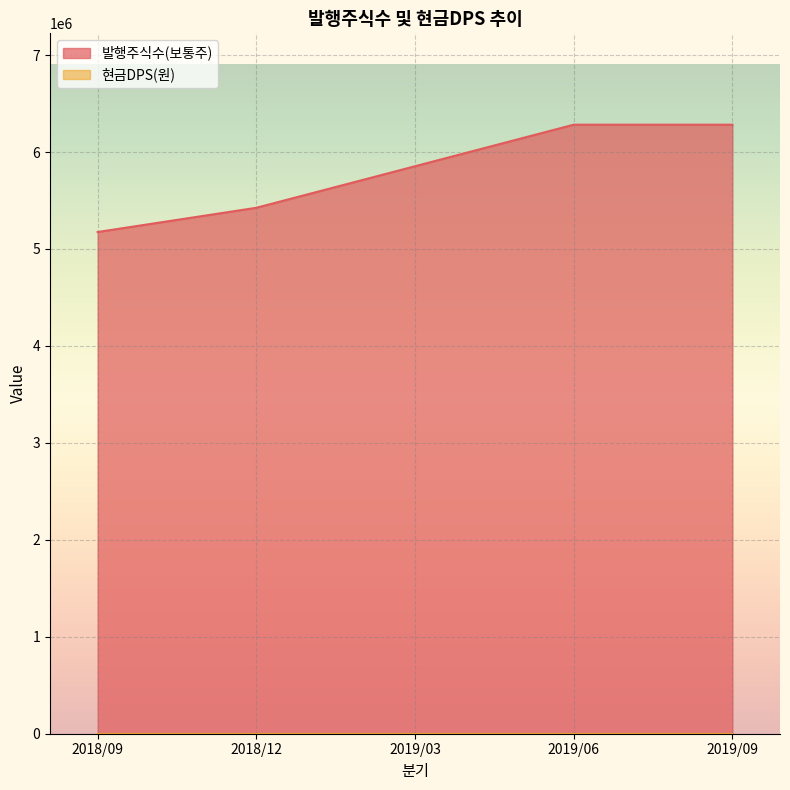

The chart shows a value of 4309904 at 2019/06. True or false?

False